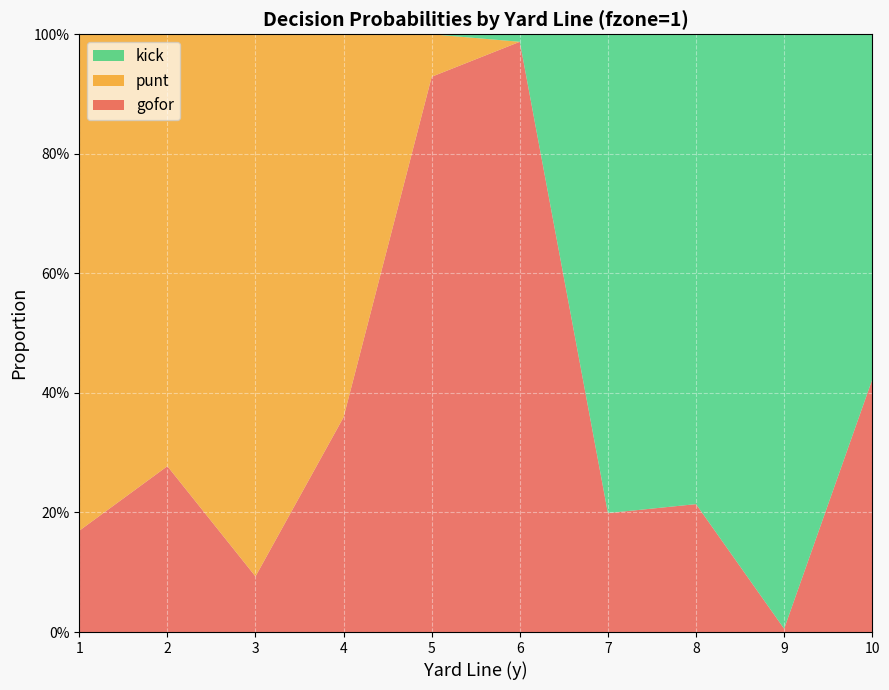

Reading left to right, extract all data points from this chart.

gofor: 1=0.2	2=0.3	3=0.1	4=0.4	5=0.9	6=1.0	7=0.2	8=0.2	9=0.0	10=0.4
punt: 1=0.8	2=0.7	3=0.9	4=0.6	5=0.1	6=0.0	7=0.0	8=0.0	9=0.0	10=0.0
kick: 1=0.0	2=0.0	3=0.0	4=0.0	5=0.0	6=0.0	7=0.8	8=0.8	9=1.0	10=0.6